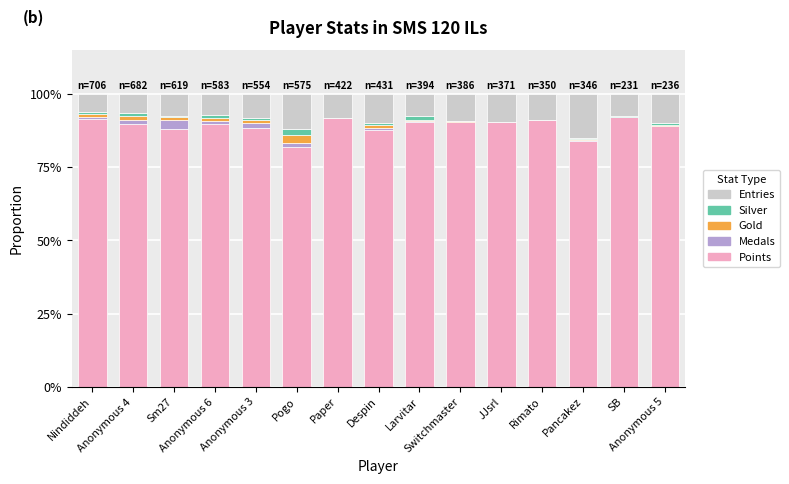

The Silver series shows -0.0 at Paper. True or false?

False